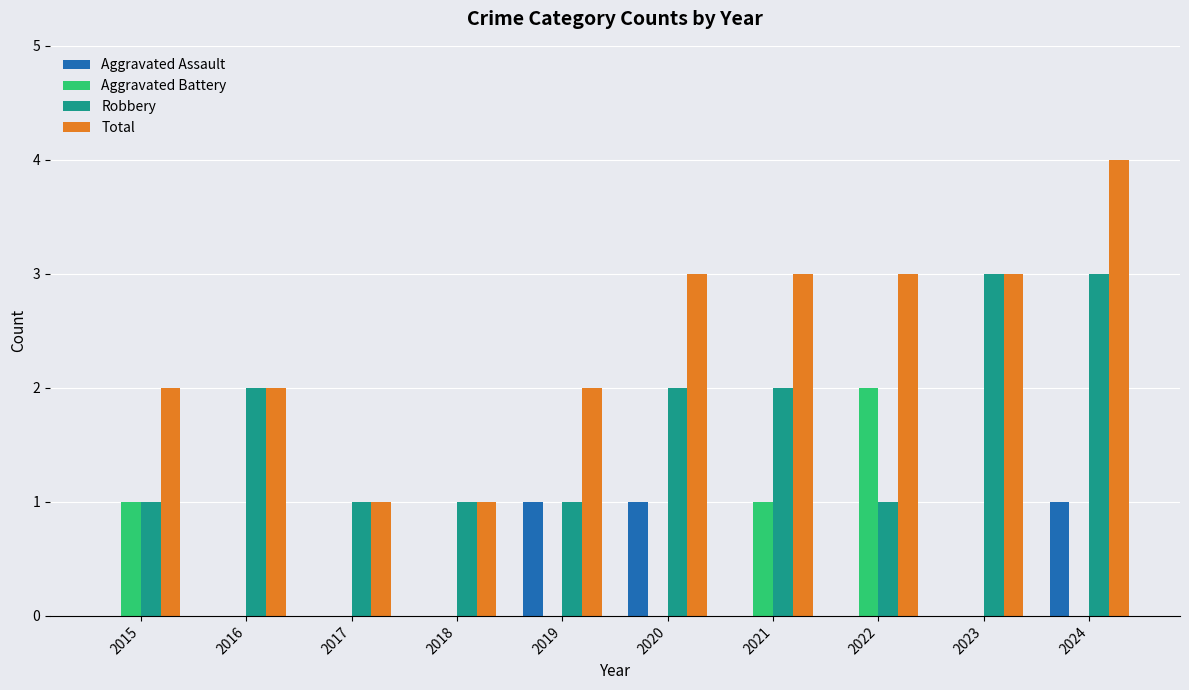

The Aggravated Battery series shows 1 at 2015. True or false?

True